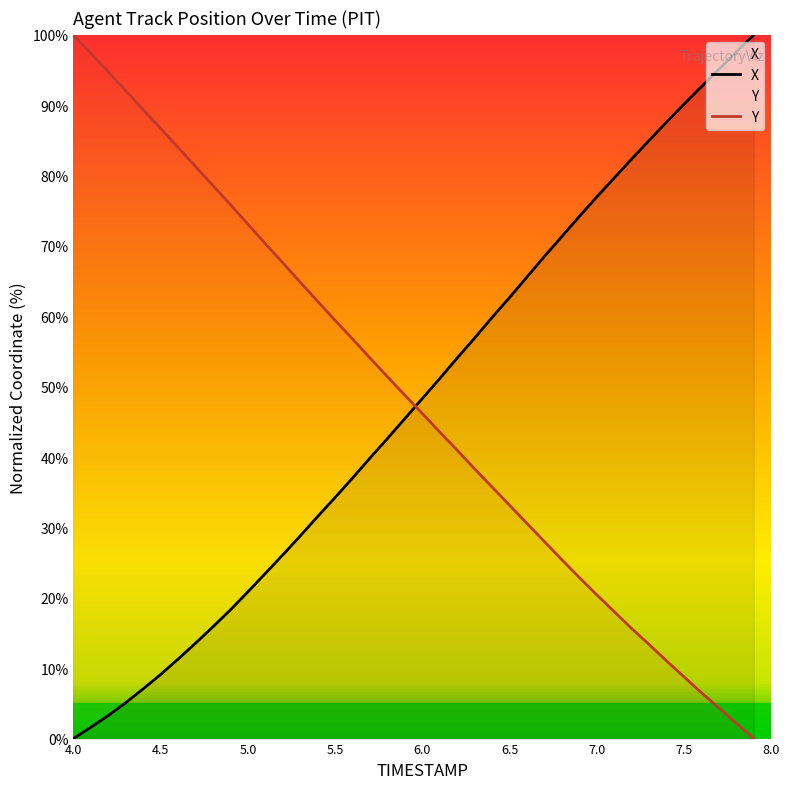

What is the average value of the X series?

47.9